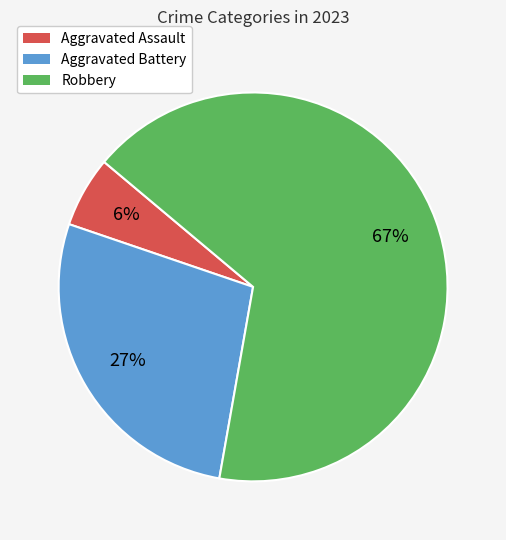

Does any single category account for the majority?

Yes